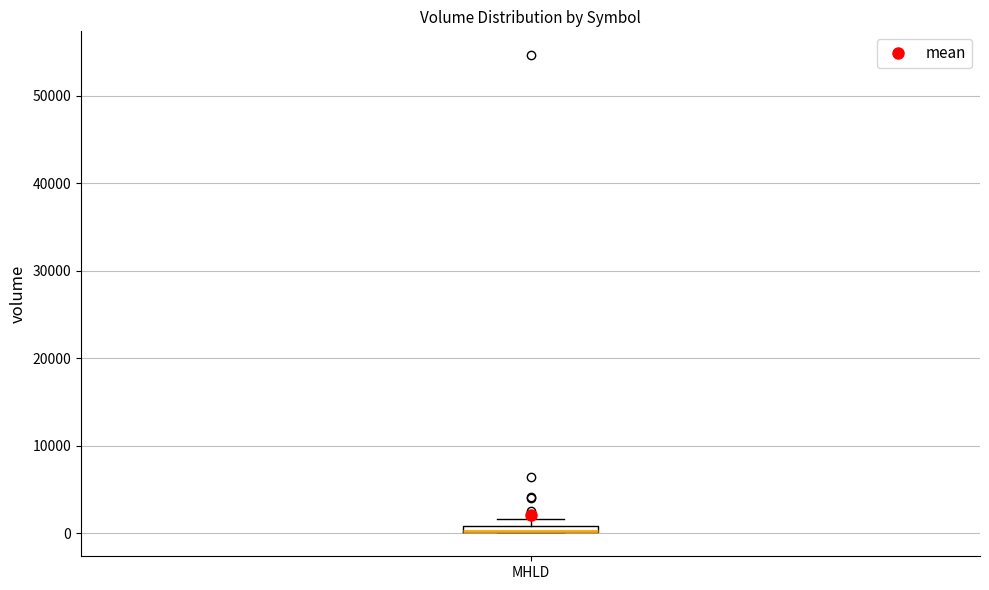

Where is the upper edge of the box for MHLD on the y-axis? The values are not printed on the chart, so give them approximately, as read against the axis.

1000